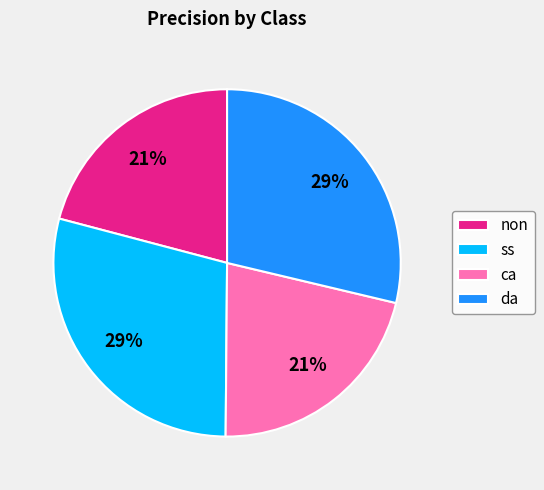

Which has a higher value, ss or ca?

ss